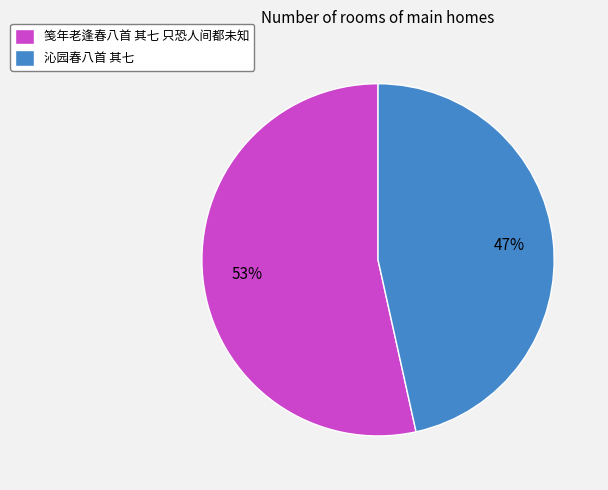

Does 沁园春八首 其七 account for over 50% of the chart?

No